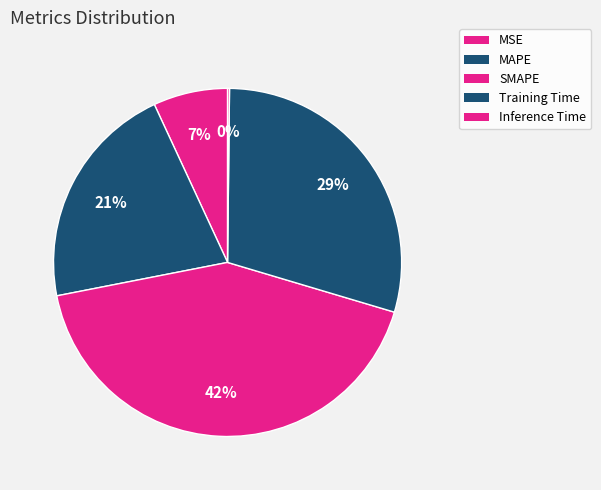

To the nearest percent, what is the difference between the Training Time and MAPE slice percentages?

8%